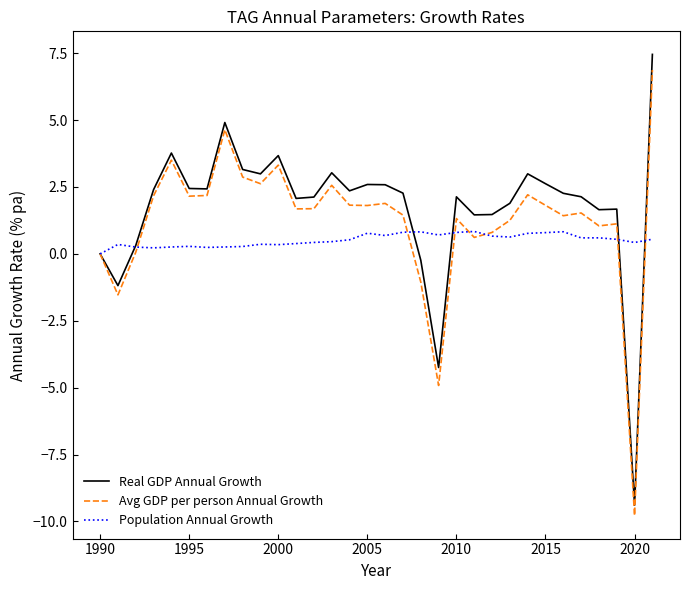

Which series has the widest spread of values?

Real GDP Annual Growth